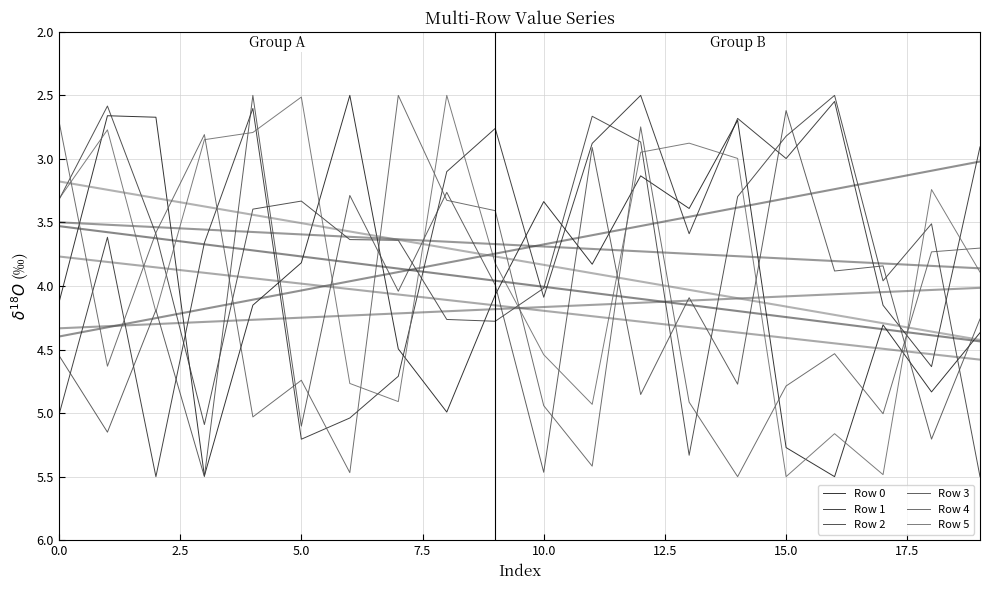

Reading left to right, what are all the values shown in this chart?

Row 0: 4.1	2.7	2.7	5.5	4.2	3.8	2.5	4.5	5.0	4.1	3.3	3.8	3.1	3.4	2.7	5.3	5.5	4.3	4.8	4.4
Row 1: 5.0	3.6	5.5	3.7	2.6	5.2	5.0	4.7	3.1	2.8	4.1	2.9	2.5	3.6	2.7	3.0	2.5	4.2	4.6	2.9
Row 2: 3.3	2.6	3.6	5.1	3.4	3.3	3.6	3.6	4.3	4.3	4.0	2.7	2.9	5.3	3.3	2.8	2.5	4.0	3.5	5.5
Row 3: 4.5	5.1	4.2	5.5	2.5	5.1	3.3	4.0	3.3	4.0	5.5	2.9	4.9	4.1	4.8	2.6	3.9	3.8	5.2	4.3
Row 4: 2.7	4.6	3.6	2.8	5.0	4.7	5.5	2.5	3.3	3.4	4.9	5.4	2.7	4.9	5.5	4.8	4.5	5.0	3.7	3.7
Row 5: 3.3	2.8	4.2	2.8	2.8	2.5	4.8	4.9	2.5	3.8	4.5	4.9	2.9	2.9	3.0	5.5	5.2	5.5	3.2	3.9